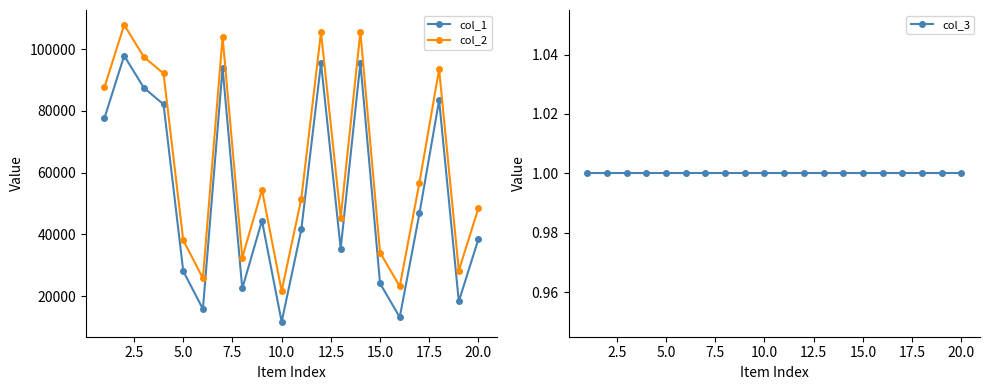

How many interior local peaks does the col_1 series have?

6